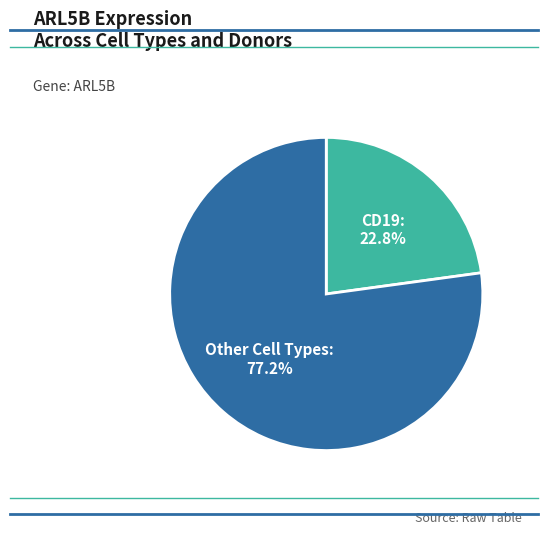

Is there any slice that represents more than half of the pie?

Yes